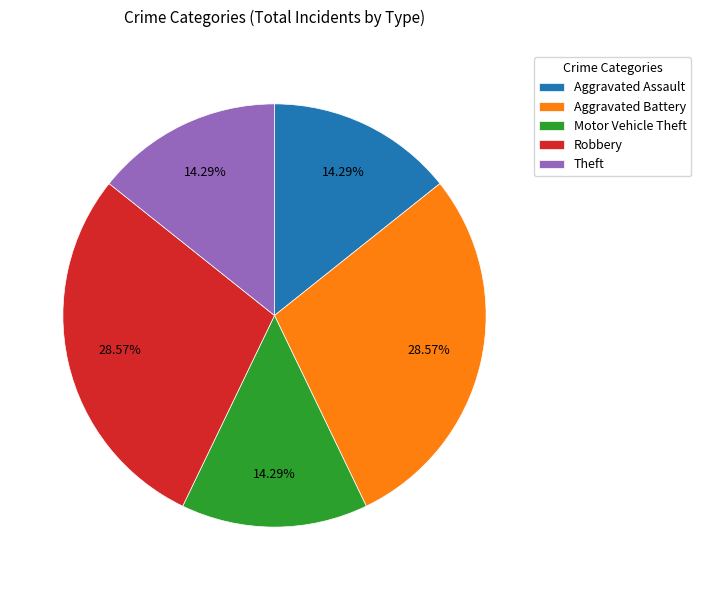

Which has a higher value, Robbery or Aggravated Assault?

Robbery